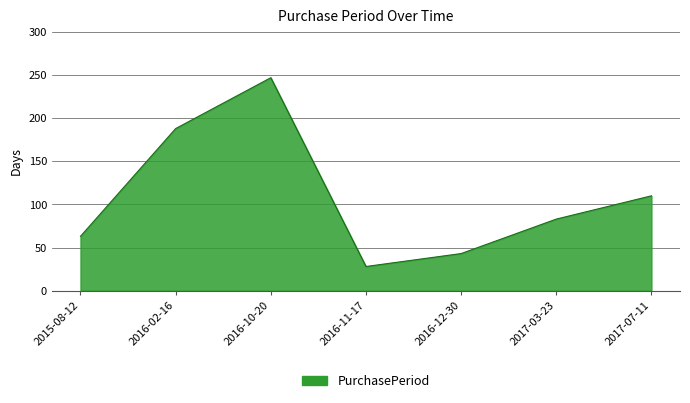

Where is the first local minimum?

2016-11-17